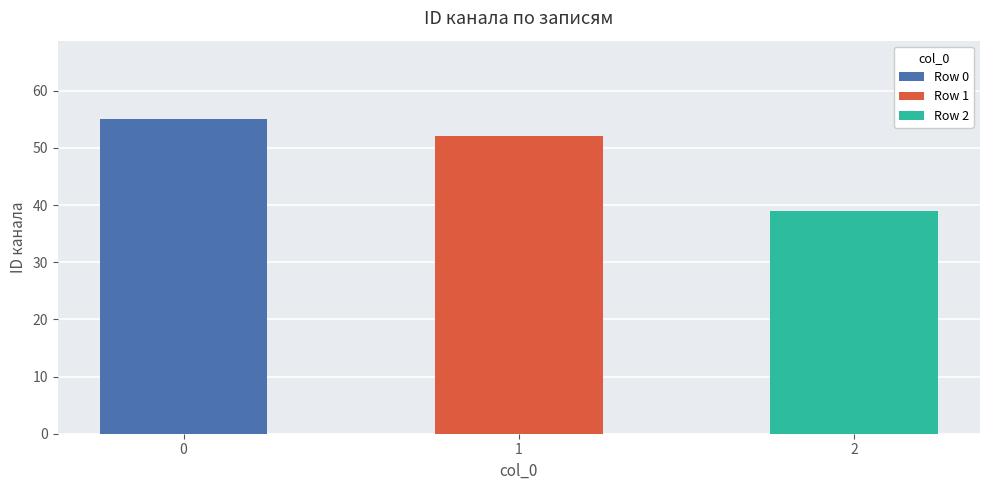

How many data points does each series have?

3